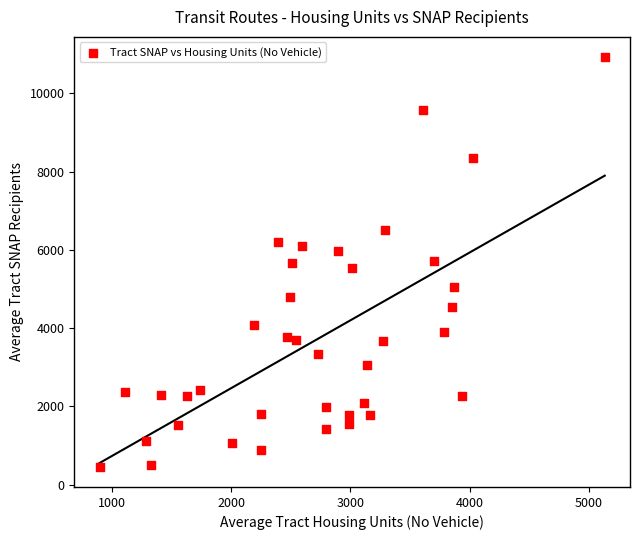

What is the range of Y values (max minus min)?

10459